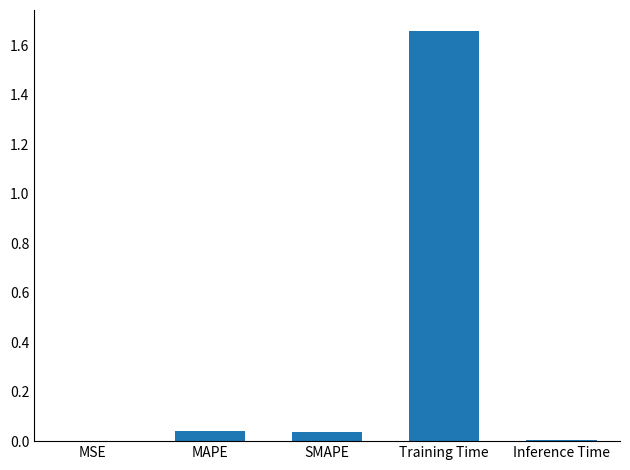

The chart shows a value of 0.0 at MAPE. True or false?

True